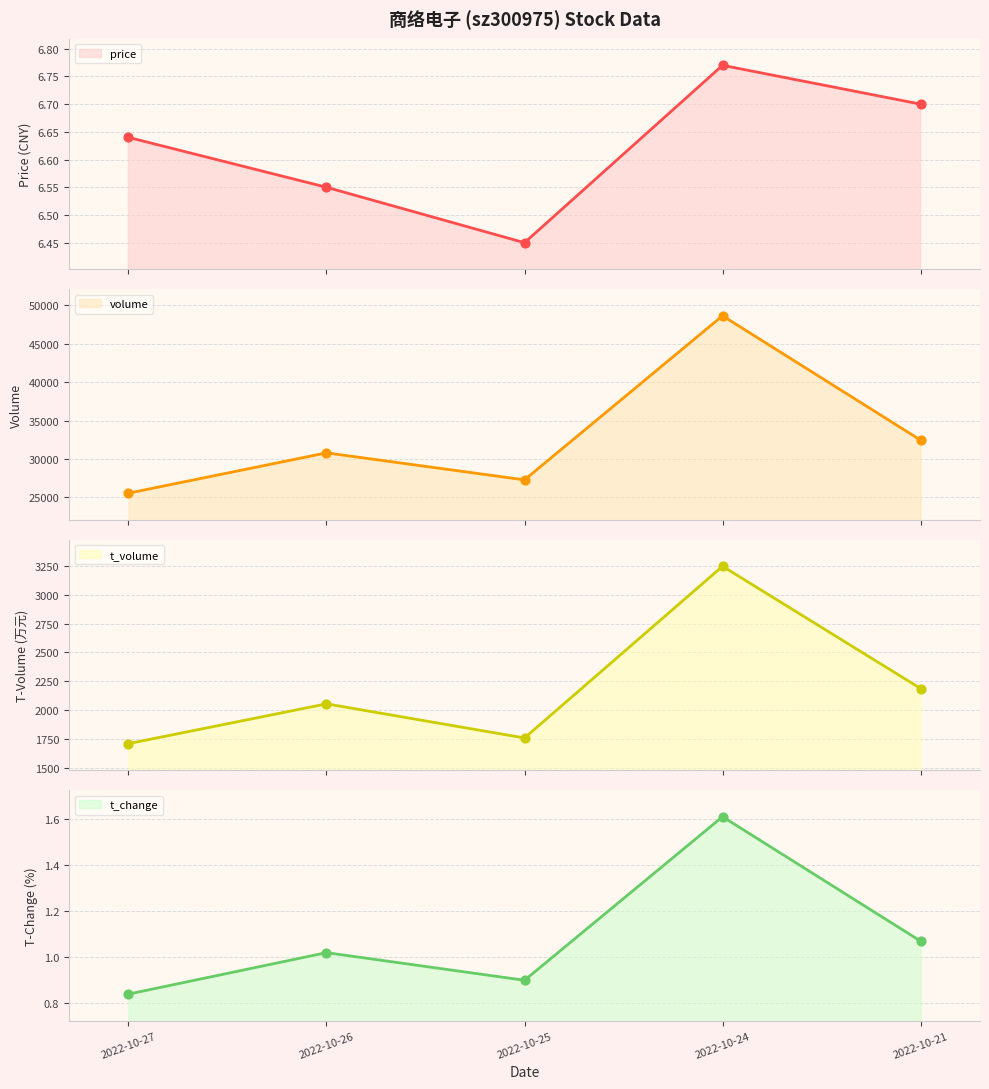

What are all the series names shown in the legend?

price, volume, t_volume, t_change